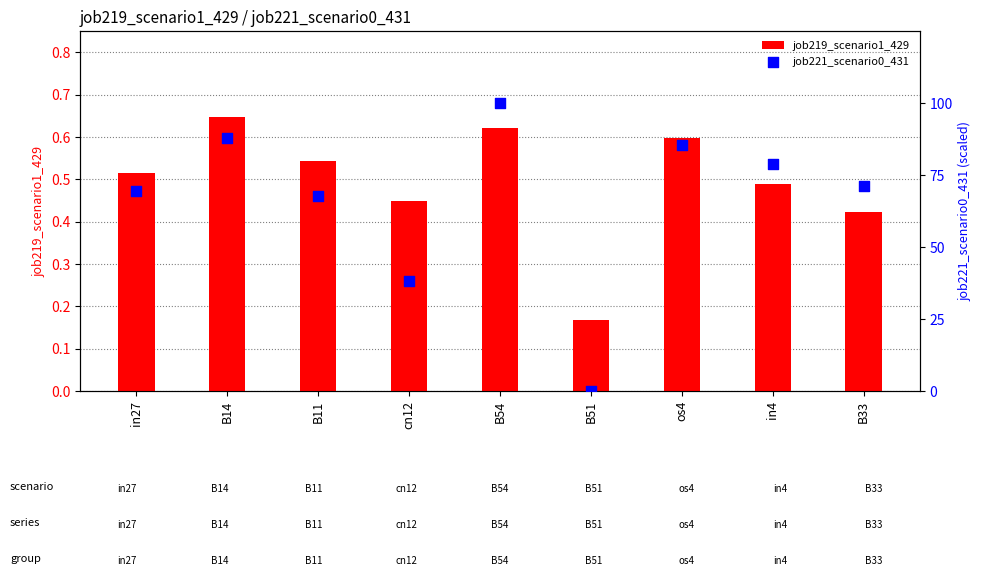

What is the total value across all series at in27?

69.9